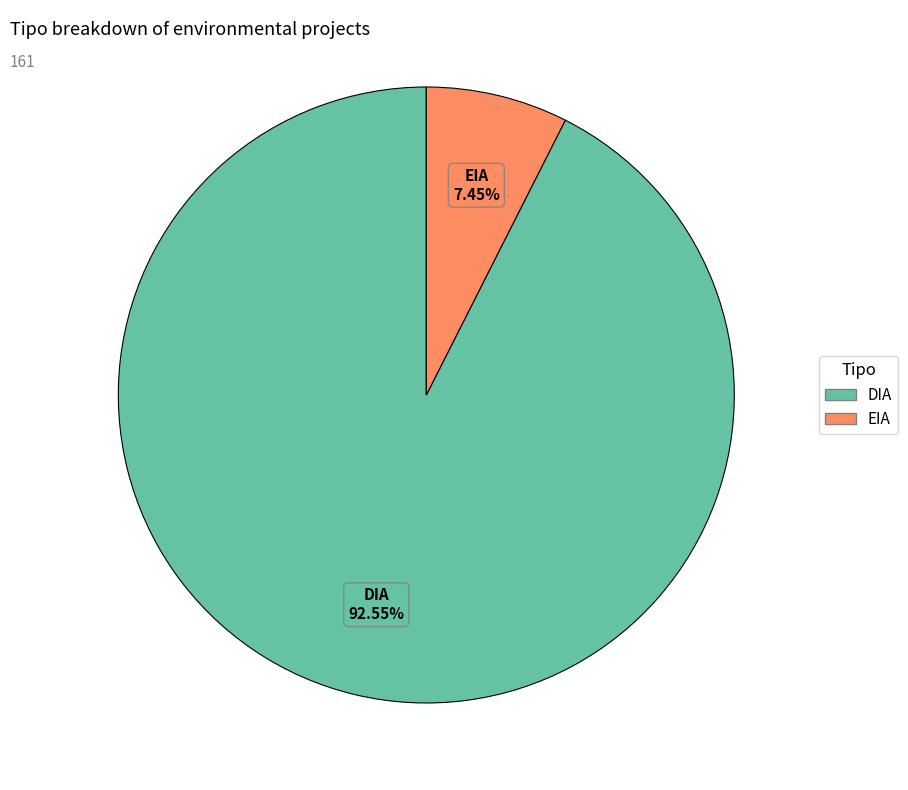

How many segments does this pie chart have?

2